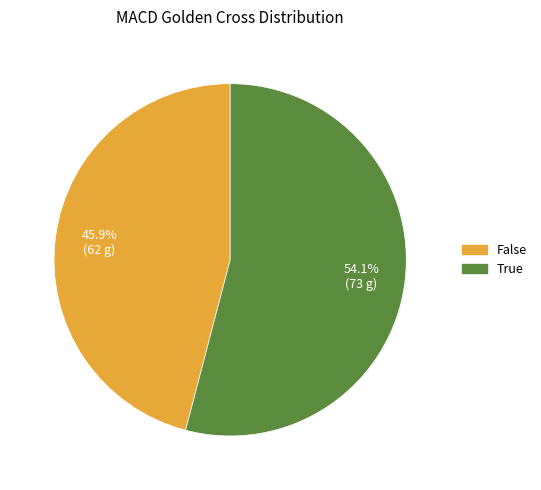

How many segments does this pie chart have?

2